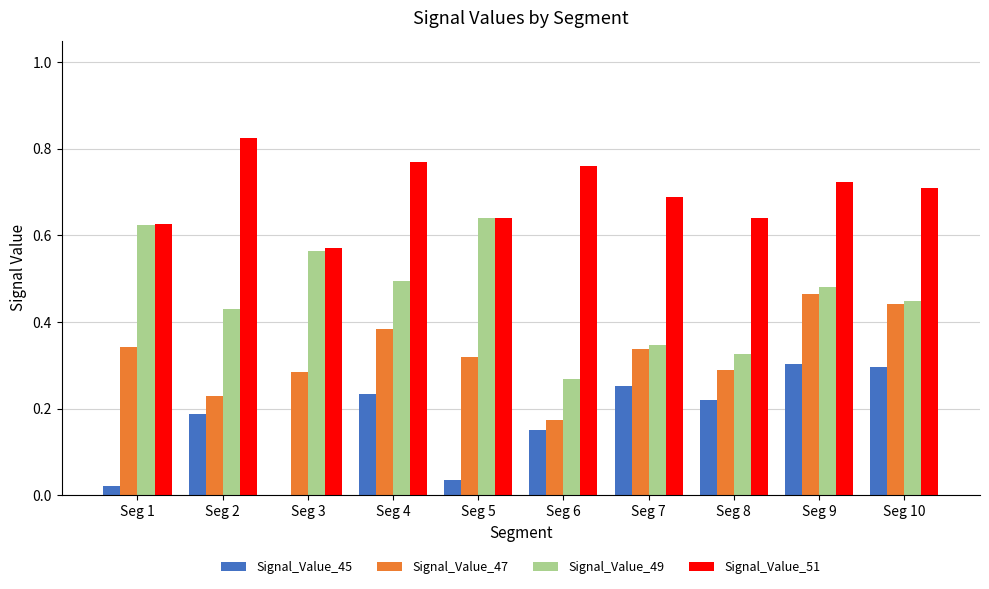

Between Seg 7 and Seg 10, which series saw the biggest shift?

Signal_Value_47